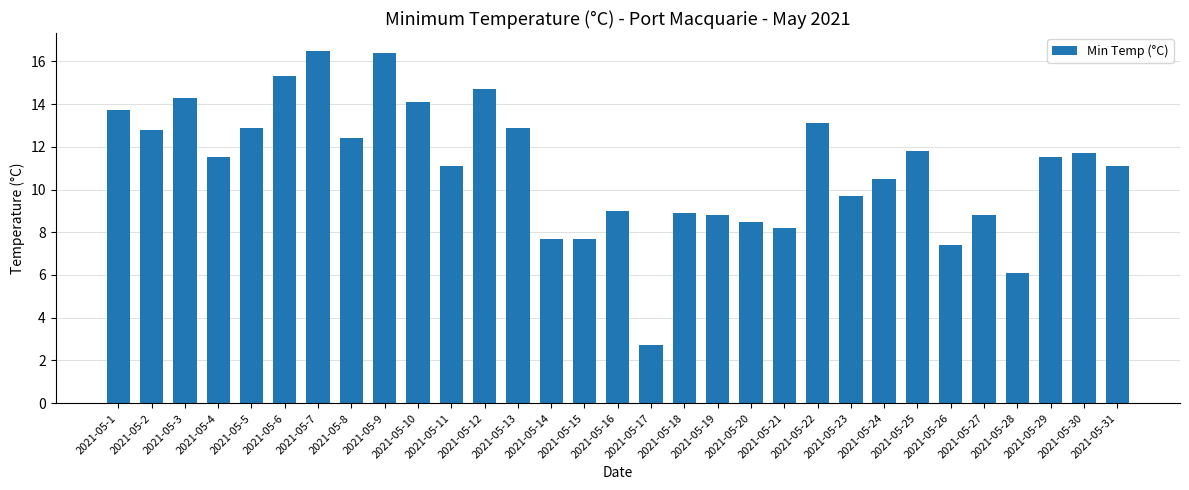

Where does the data first go above 11?

2021-05-1